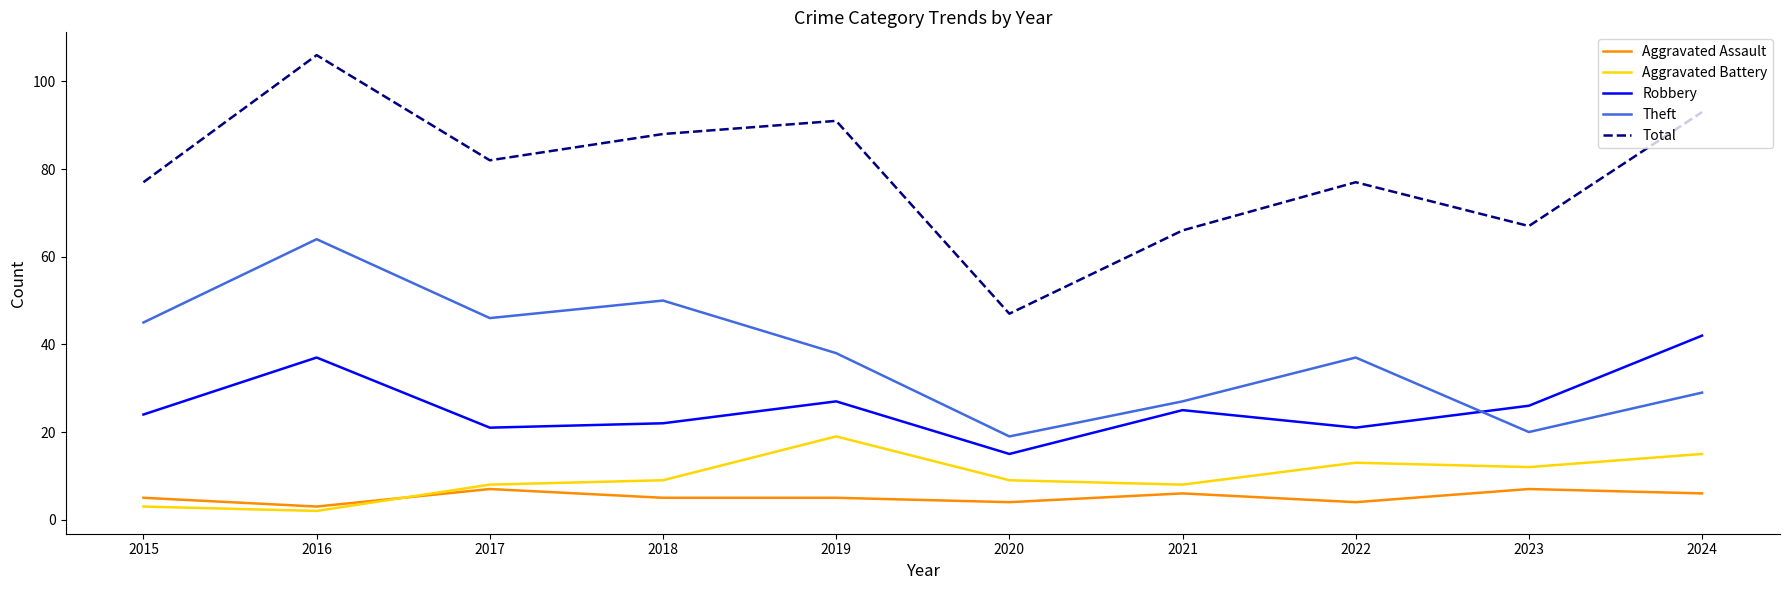

What is the difference between the maximum and second lowest values in the Theft series?

44